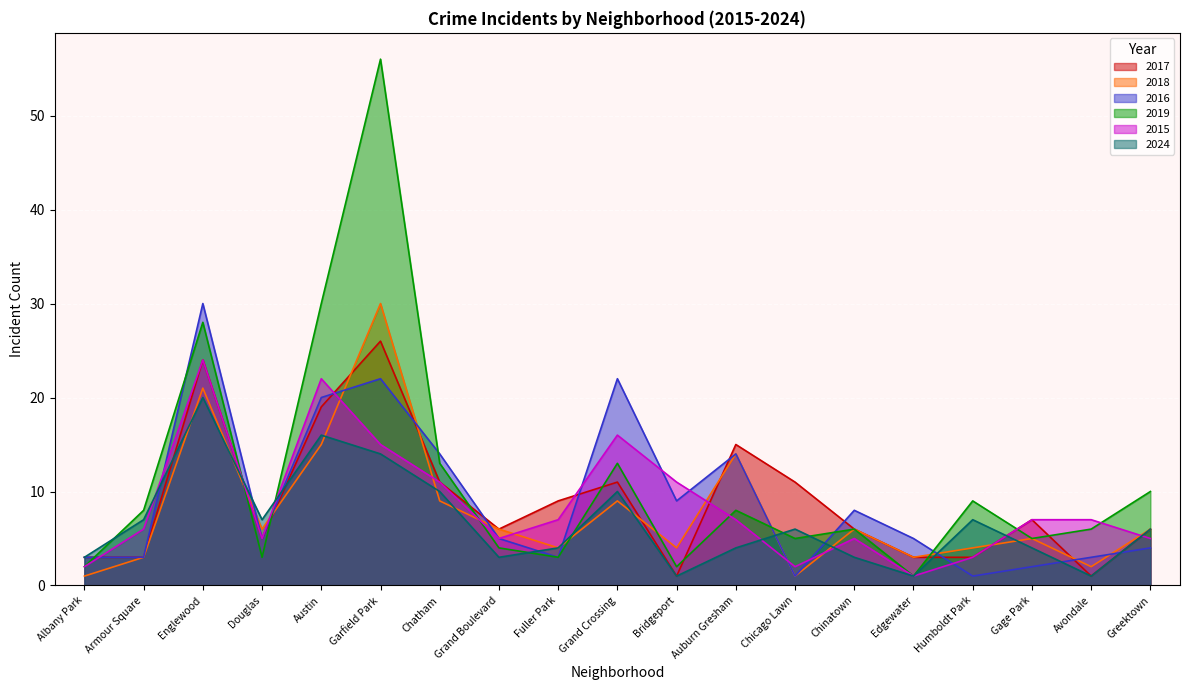

At how many categories does at least one series exceed 48?

1